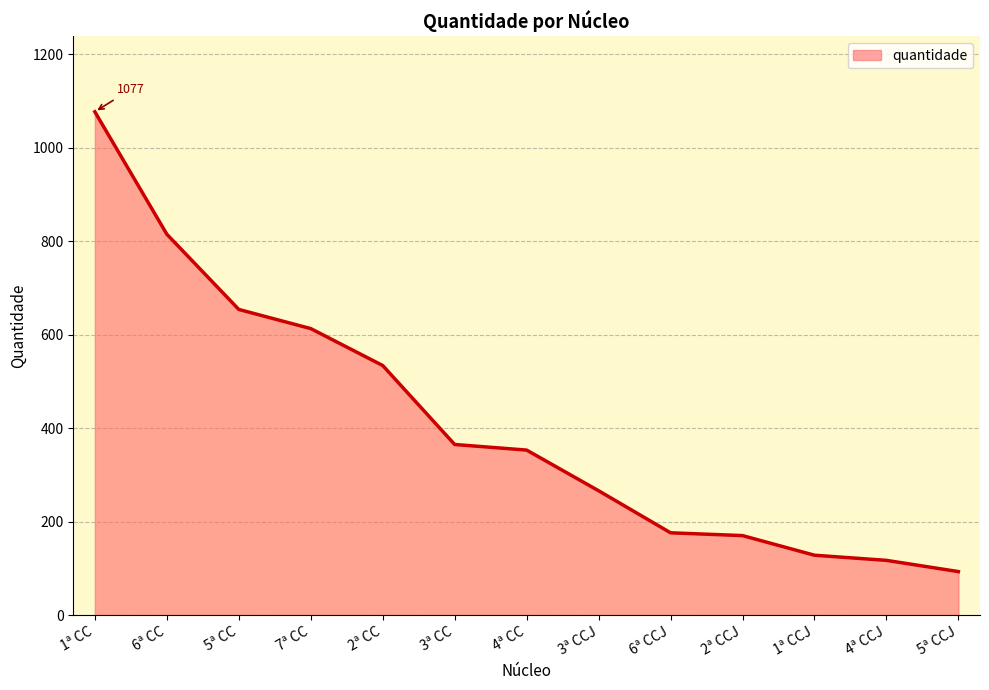

Which category has the lowest value across all series?

5ª CCJ